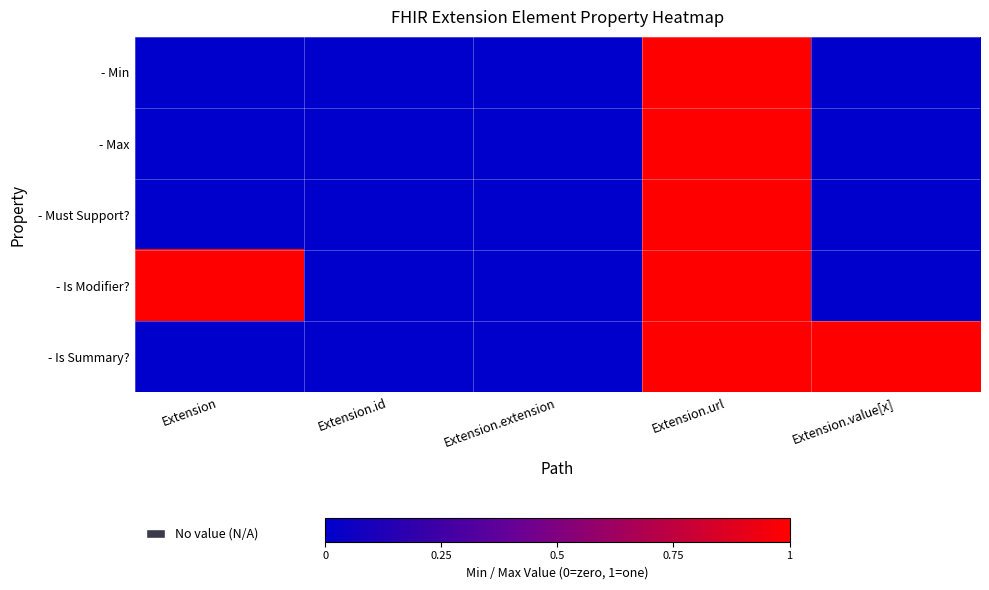

Which series has the widest spread of values?

- Min